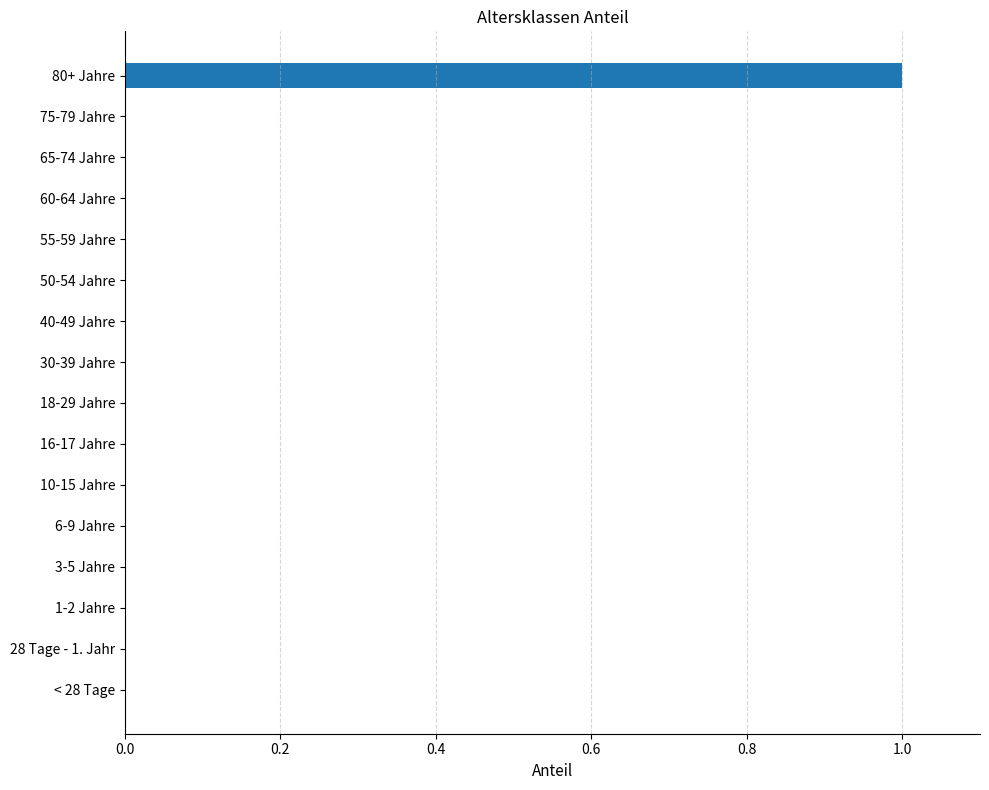

Reading bottom to top, what are all the values shown in this chart?

< 28 Tage=0	28 Tage - 1. Jahr=0	1-2 Jahre=0	3-5 Jahre=0	6-9 Jahre=0	10-15 Jahre=0	16-17 Jahre=0	18-29 Jahre=0	30-39 Jahre=0	40-49 Jahre=0	50-54 Jahre=0	55-59 Jahre=0	60-64 Jahre=0	65-74 Jahre=0	75-79 Jahre=0	80+ Jahre=1